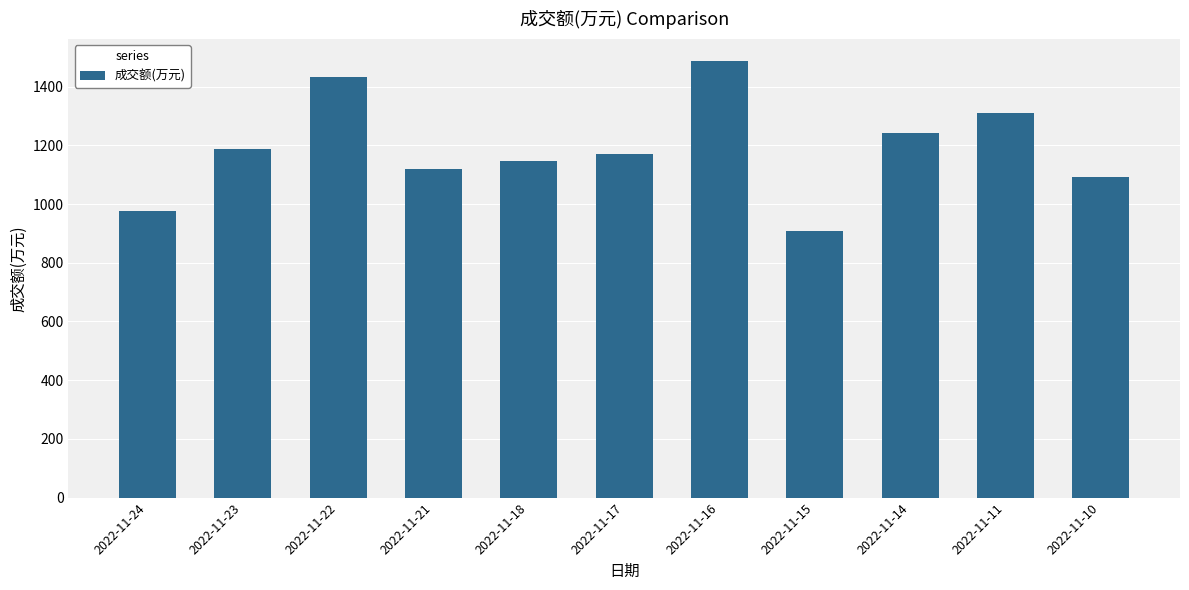

What is the minimum value shown in the chart?

908